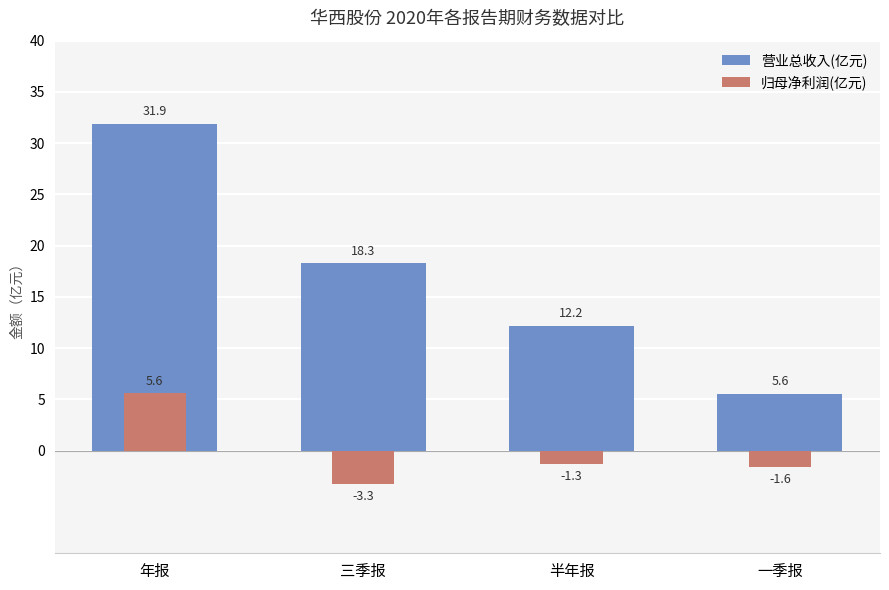

How many values in the 营业总收入(亿元) series are below 18?

2